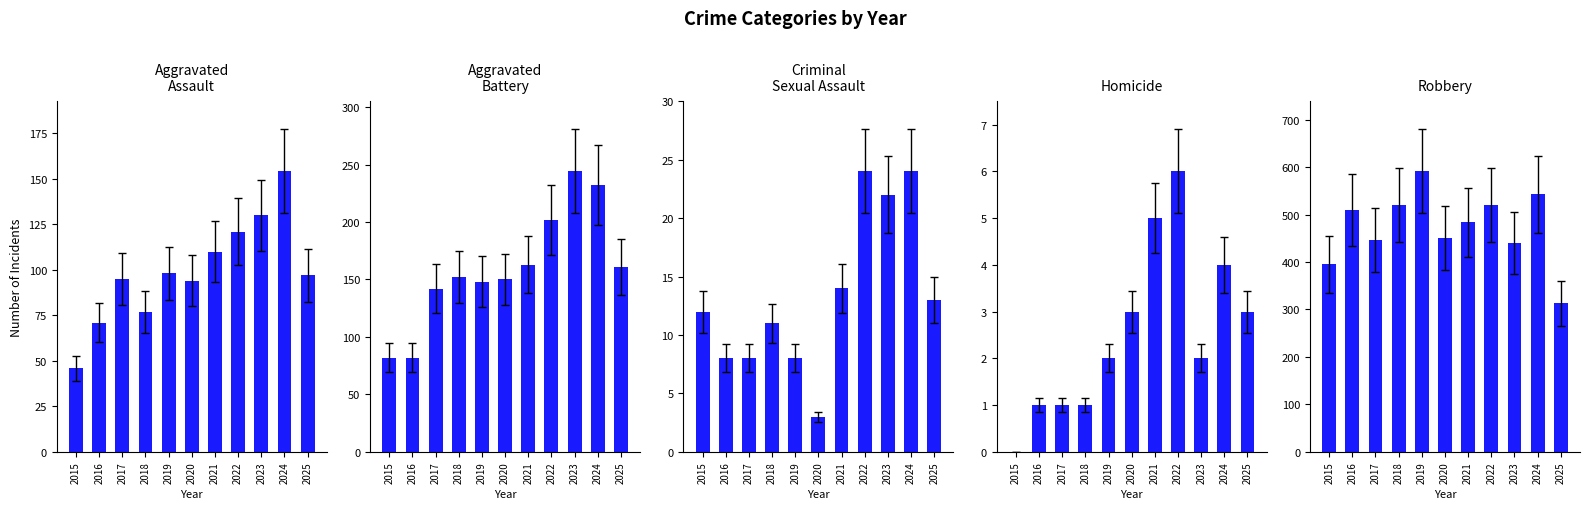

What is the total value across all series at 2018?

761